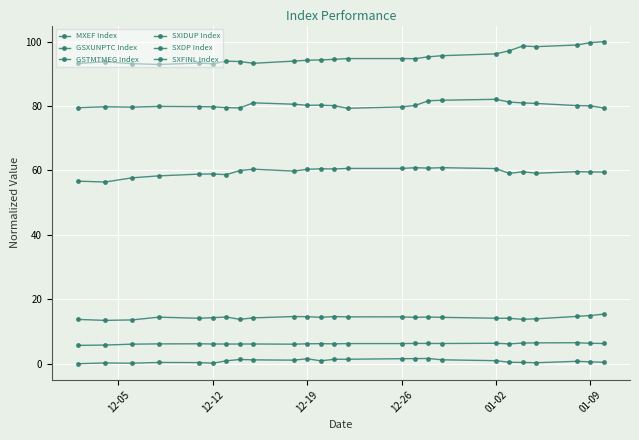

What is the label of the 4th point from the left?

12-26